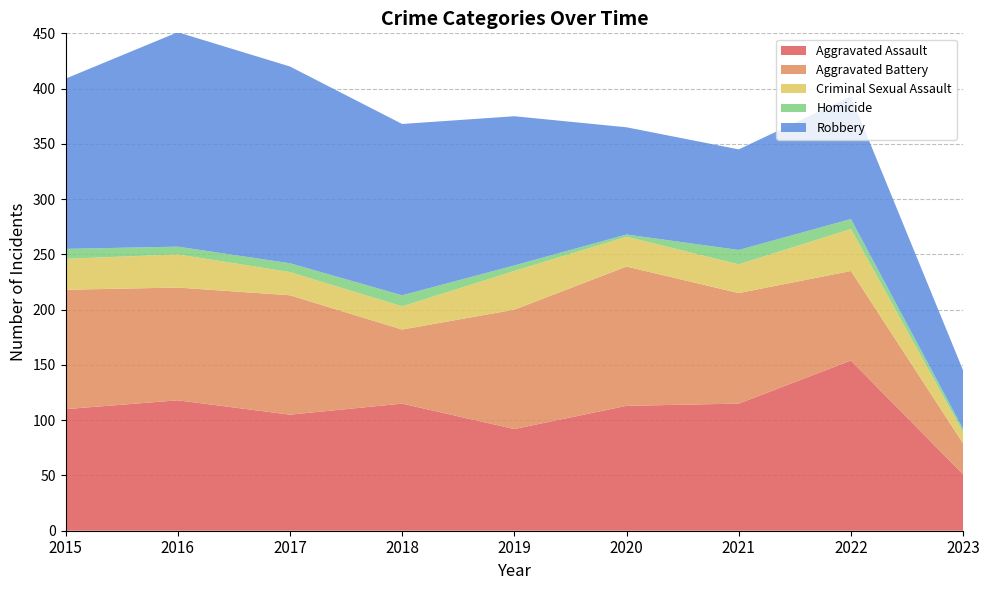

Reading right to left, transcribe all the data shown in this chart.

Aggravated Assault: 2023=51	2022=154	2021=115	2020=113	2019=92	2018=115	2017=105	2016=118	2015=110
Aggravated Battery: 2023=28	2022=81	2021=100	2020=126	2019=108	2018=67	2017=108	2016=102	2015=108
Criminal Sexual Assault: 2023=10	2022=38	2021=26	2020=27	2019=35	2018=21	2017=21	2016=30	2015=28
Homicide: 2023=3	2022=9	2021=13	2020=2	2019=5	2018=10	2017=8	2016=7	2015=9
Robbery: 2023=53	2022=111	2021=91	2020=97	2019=135	2018=155	2017=178	2016=194	2015=154